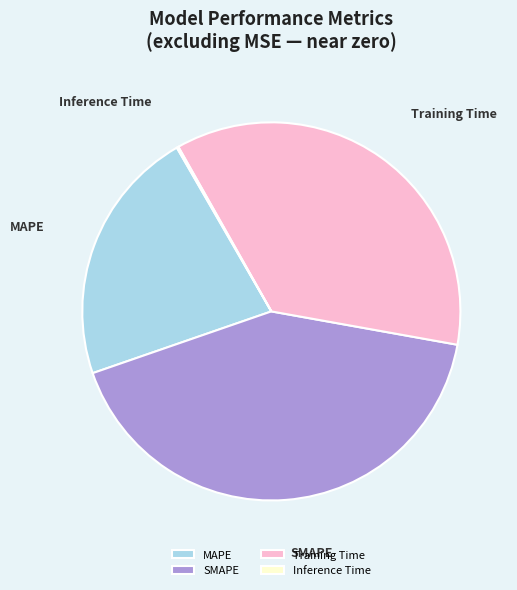

True or false: SMAPE accounts for 42% of the total.

True